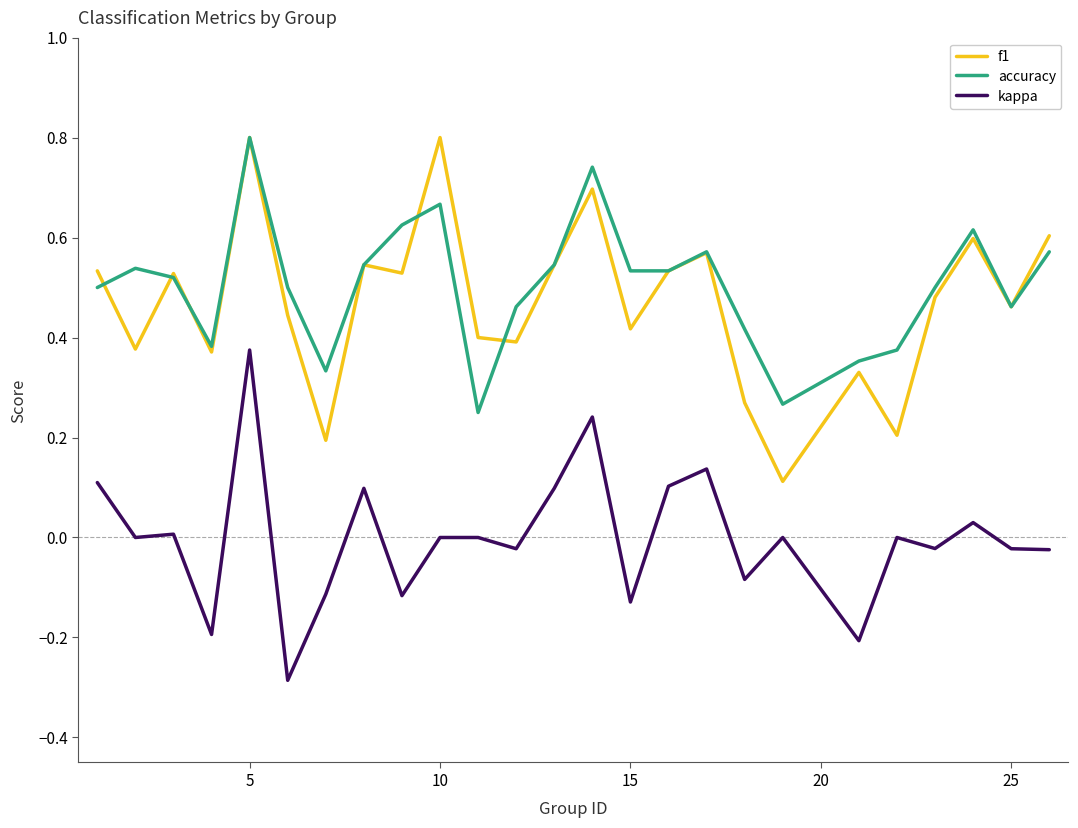

True or false: f1 and kappa cross at least once.

False